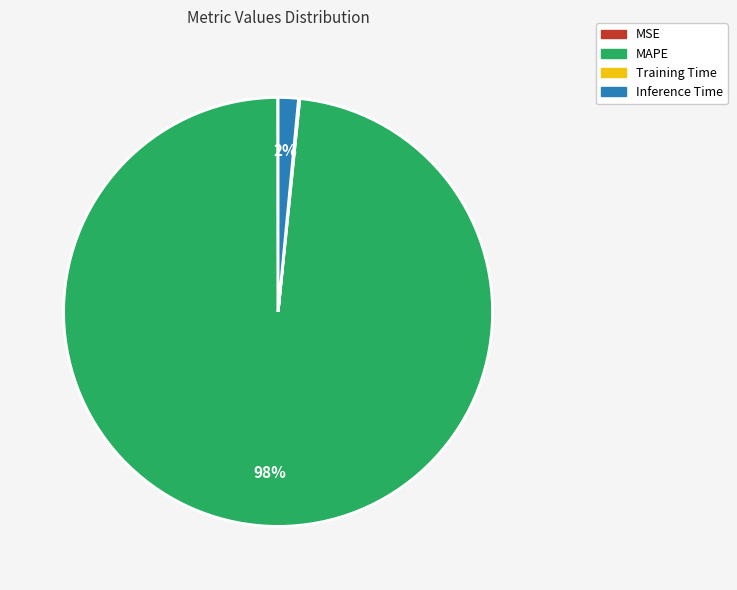

What is the largest slice in the pie chart?

MAPE